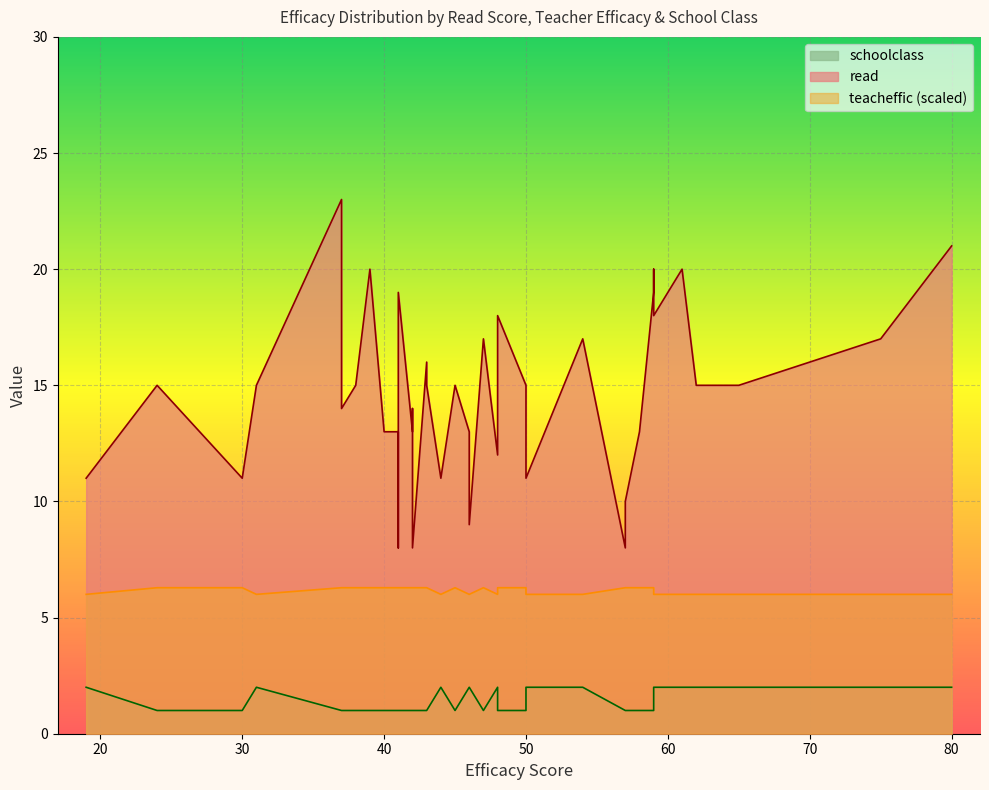

The value of read at 11 is 21. True or false?

False